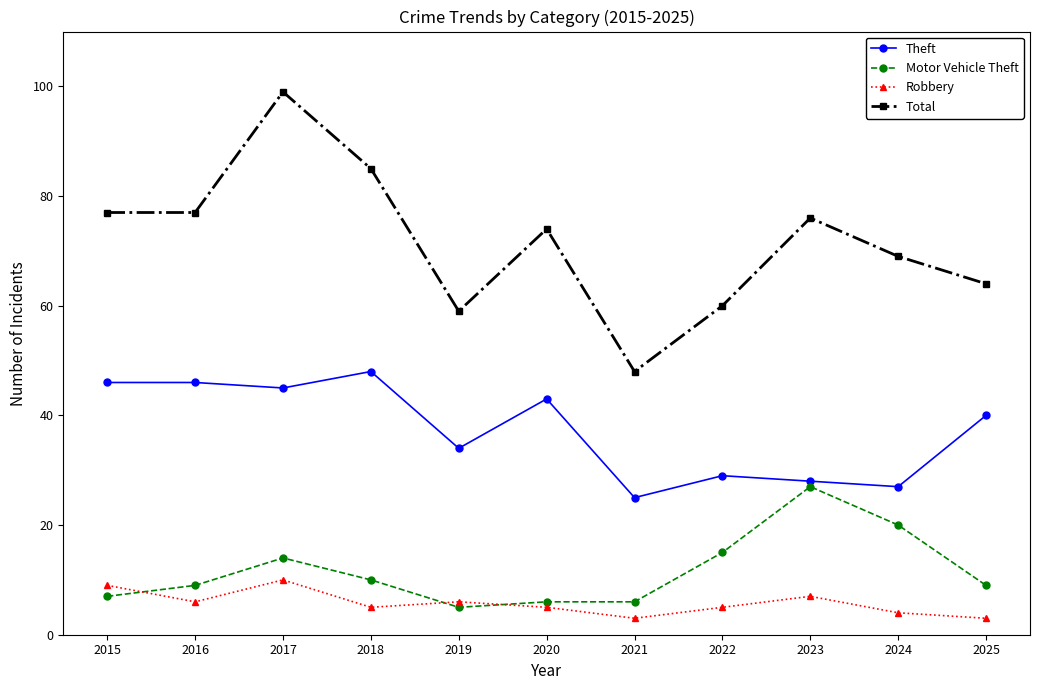

What is the spread (max minus min) of values at 2015?

70